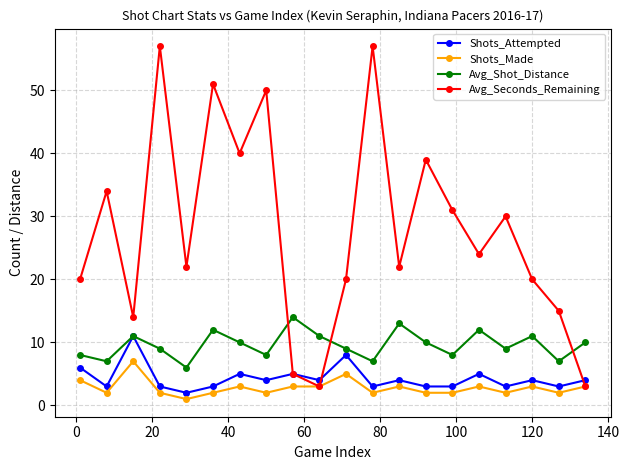

How many data points in Avg_Seconds_Remaining are less than 24?

10